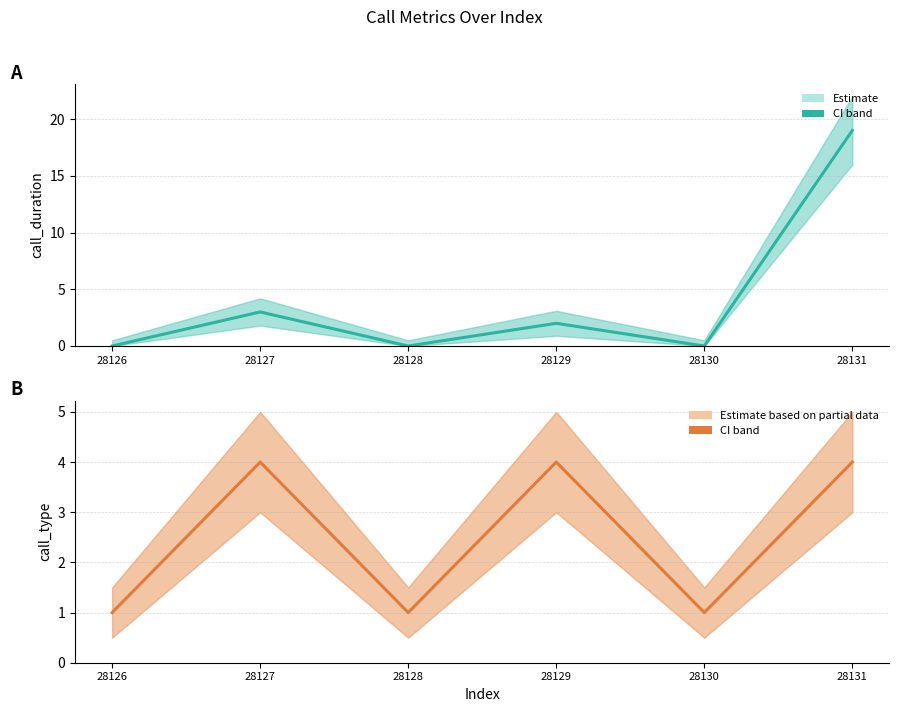

Where is the first local maximum for call_type (estimate)?

28127